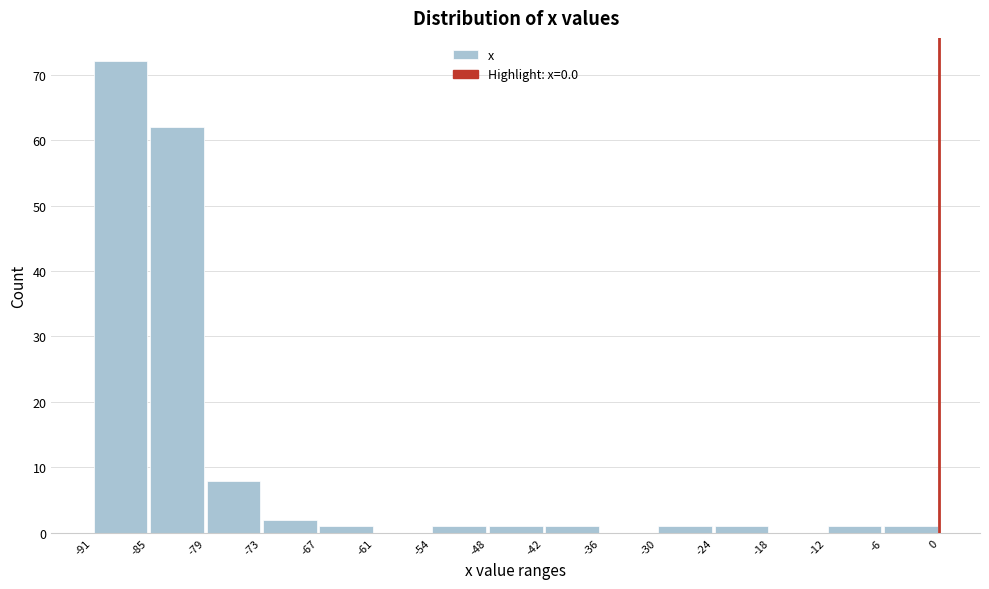

How tall is the bar that spans -91 to -85 on the x-axis? The values are not printed on the chart, so give them approximately, as read against the axis.

72